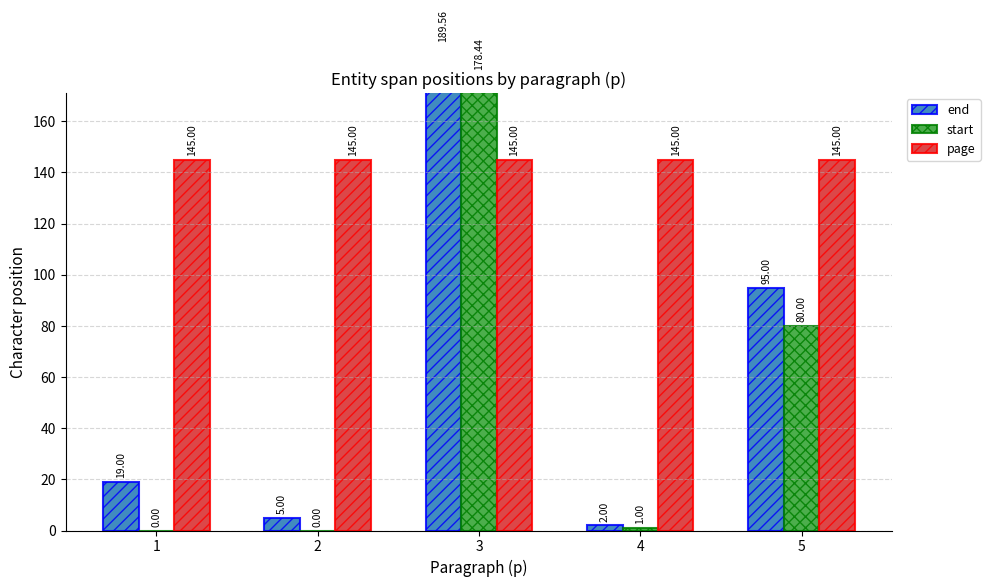

What is the average value of the start series?

51.9